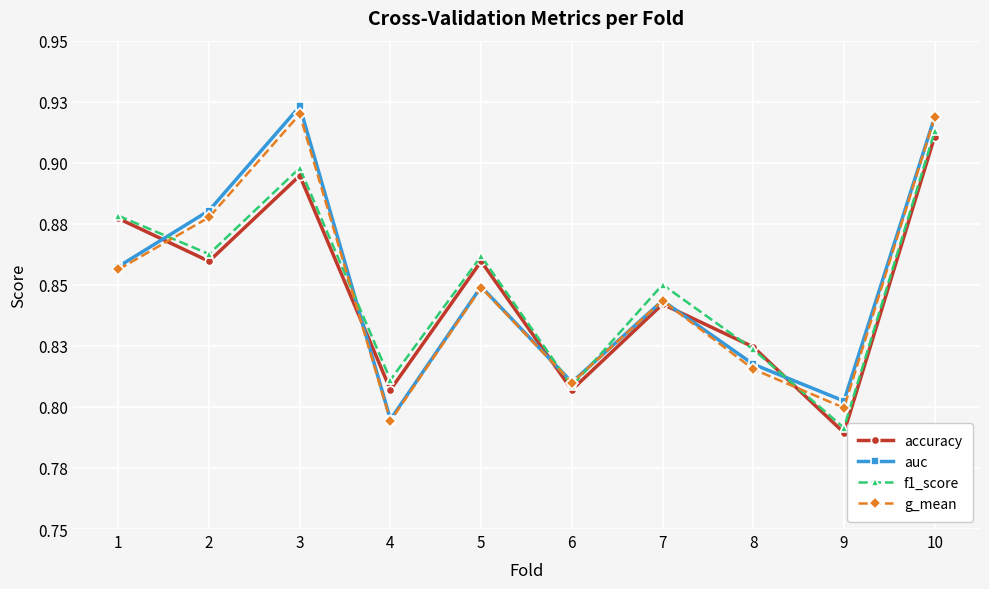

Is this an area chart (filled region under the line)?

No